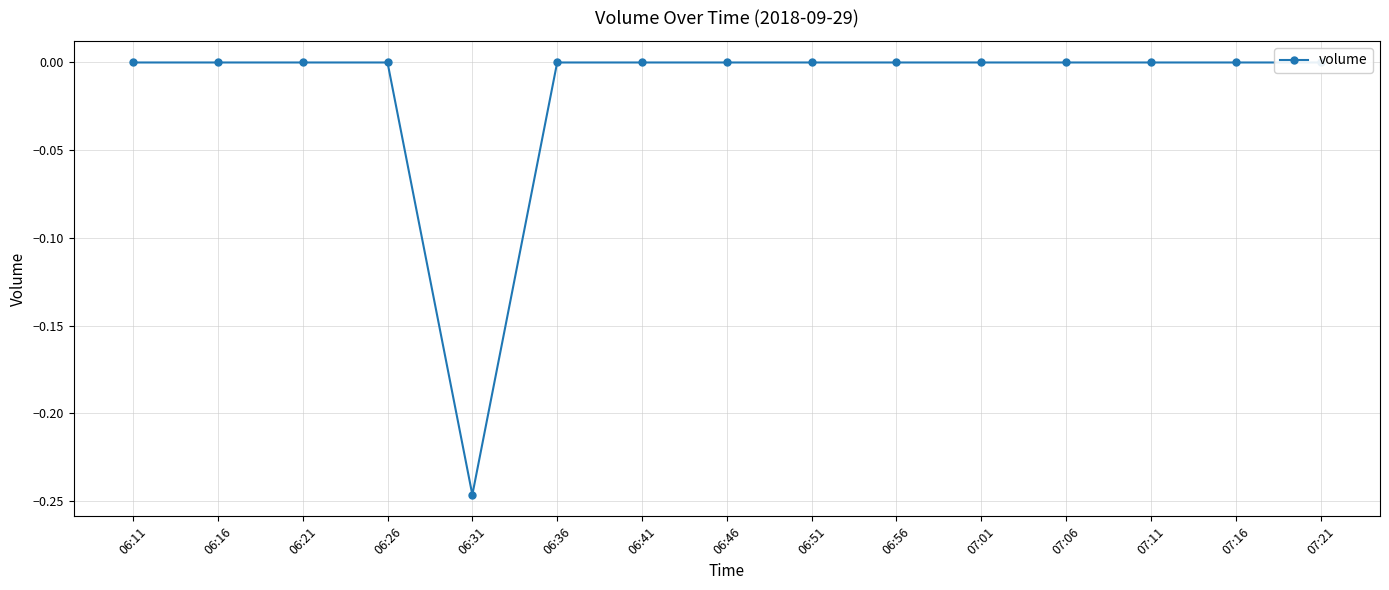

Which category has the highest value across all series?

06:11